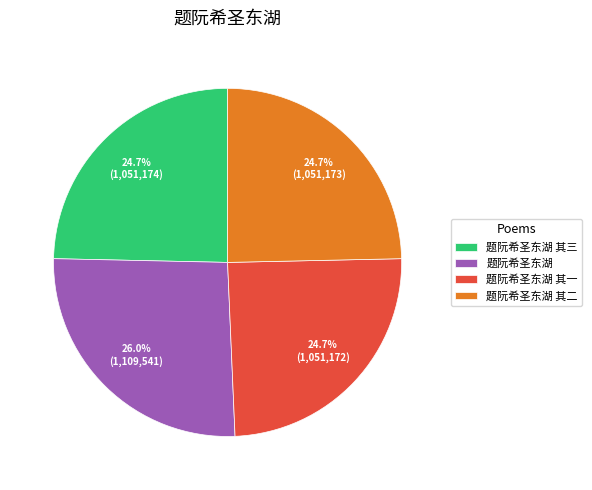

To the nearest percent, what percentage of the pie is 题阮希圣东湖?

26%